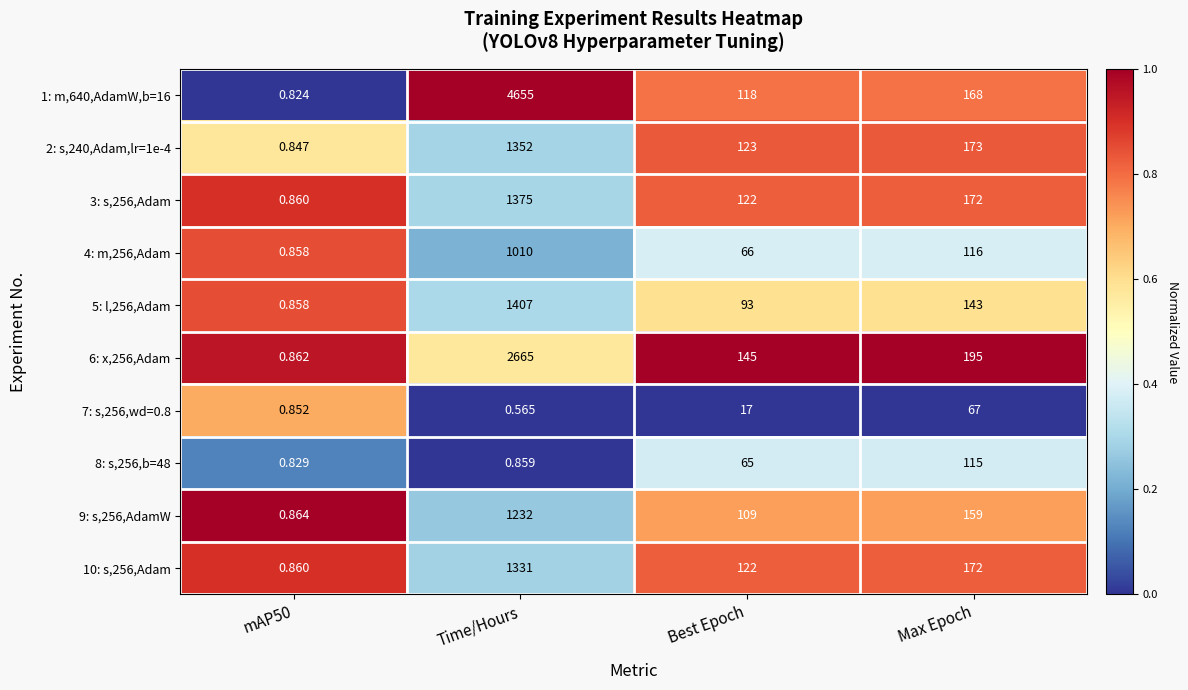

At which category does the chart reach its minimum across all series?

Time/Hours